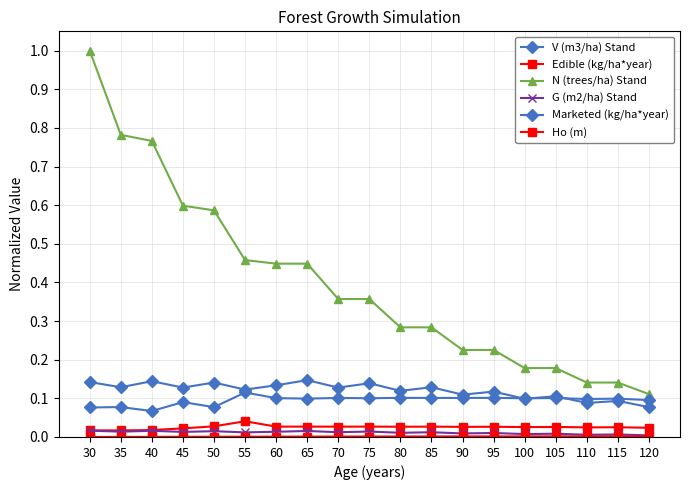

True or false: Ho (m) and N (trees/ha) Stand cross at least once.

False